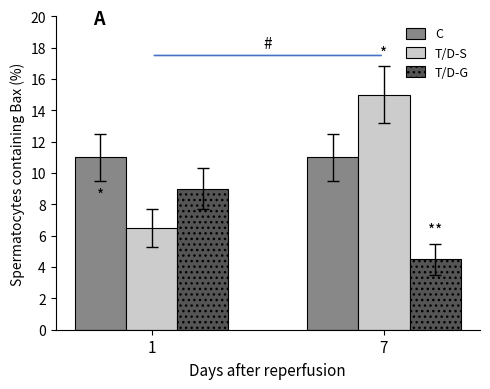

Does the chart contain stacked bars?

No